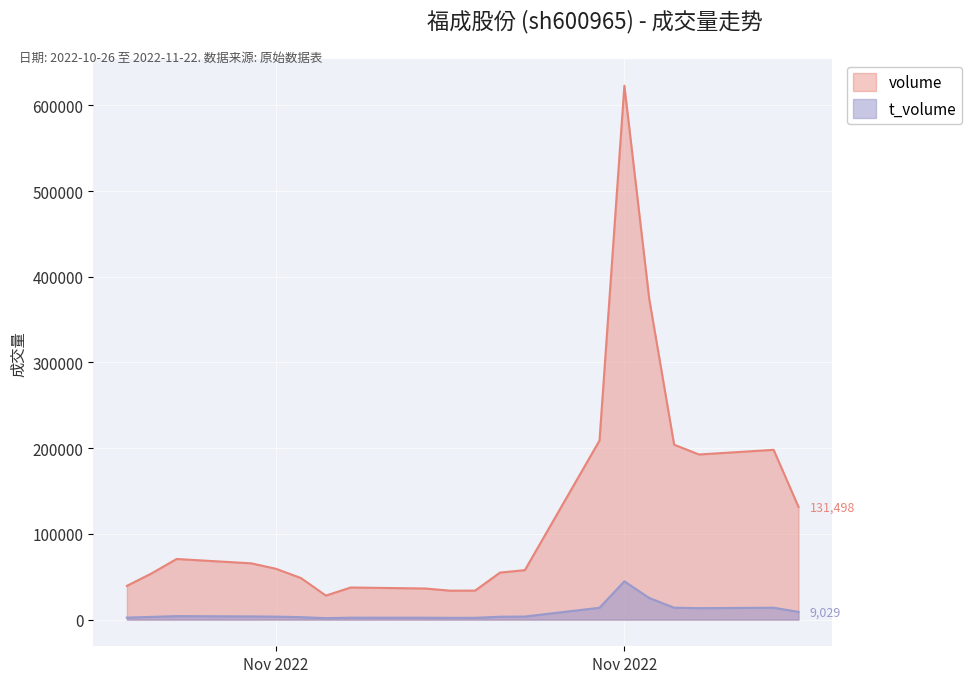

True or false: t_volume and volume cross at least once.

False